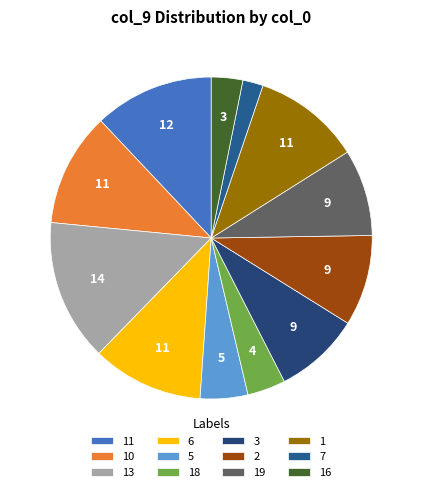

How many slices are in this pie chart?

12